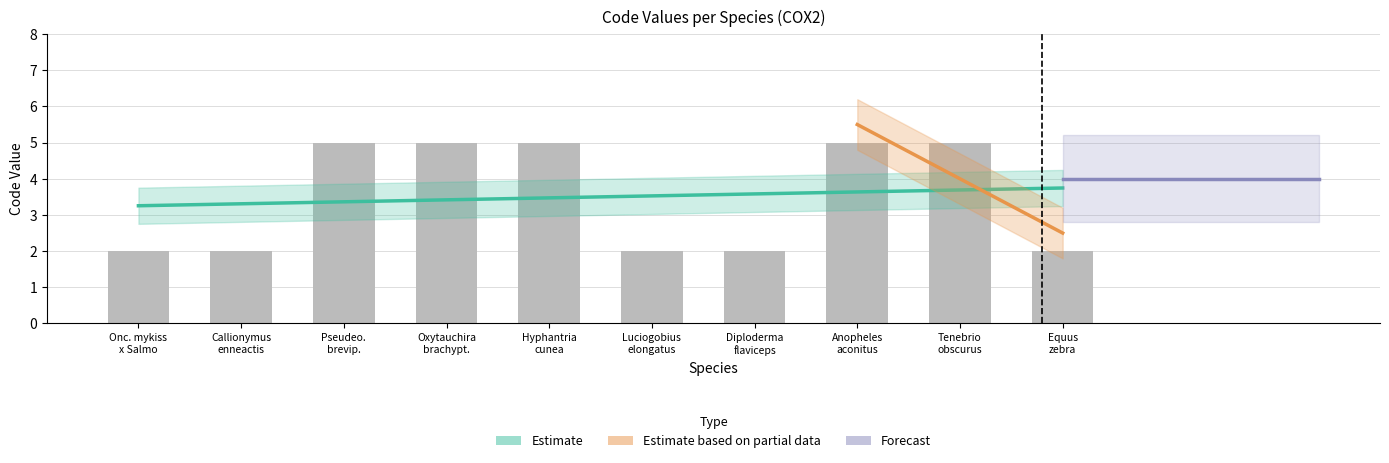

What is the value of the 5th bar from the left?

5